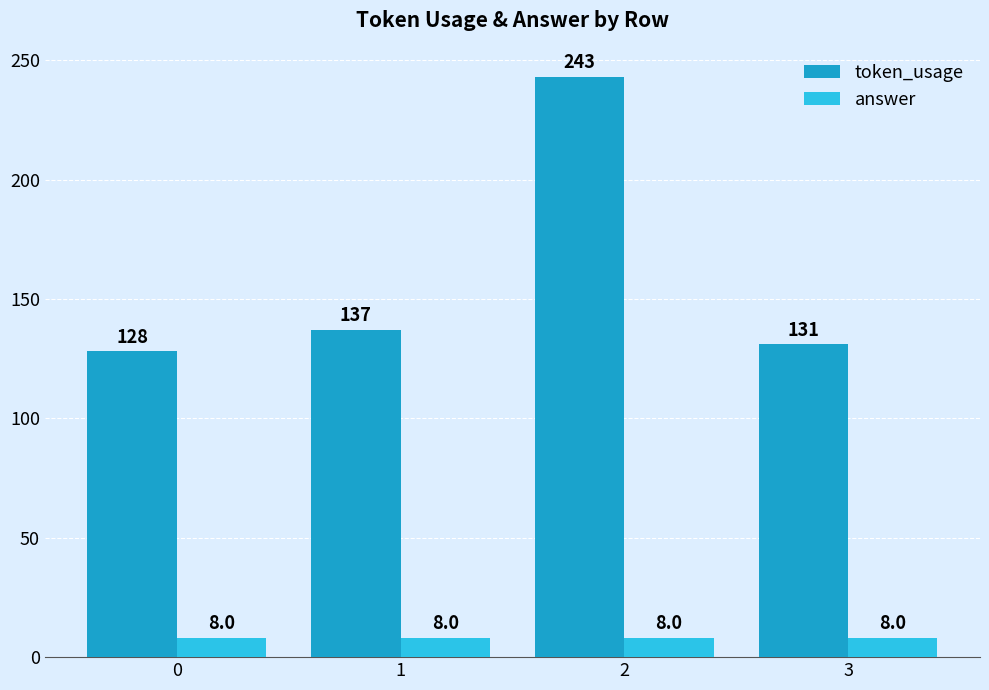

Is it true that answer equals 8 at 3?

True